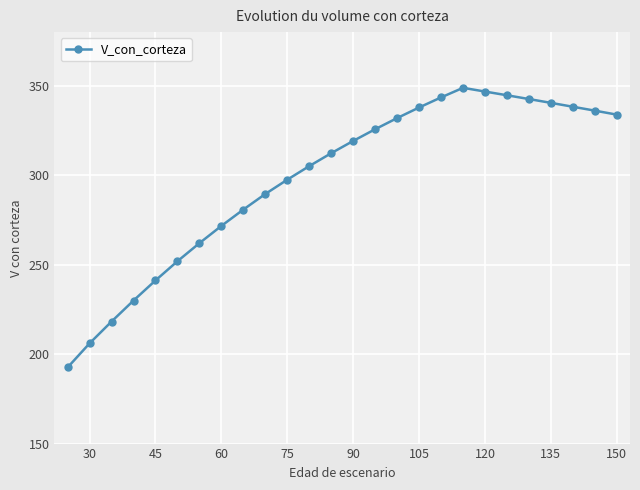

True or false: the data has more than 0 interior local peaks.

True